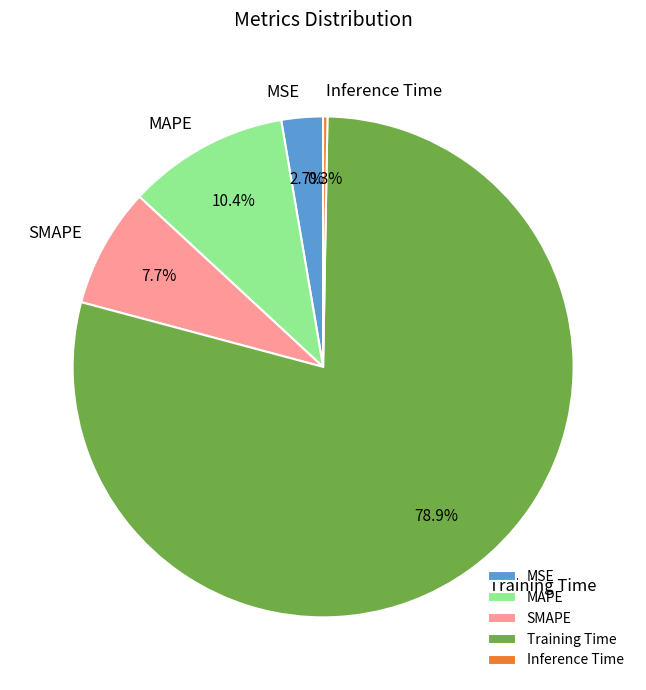

To the nearest percent, what portion does MAPE represent?

10%